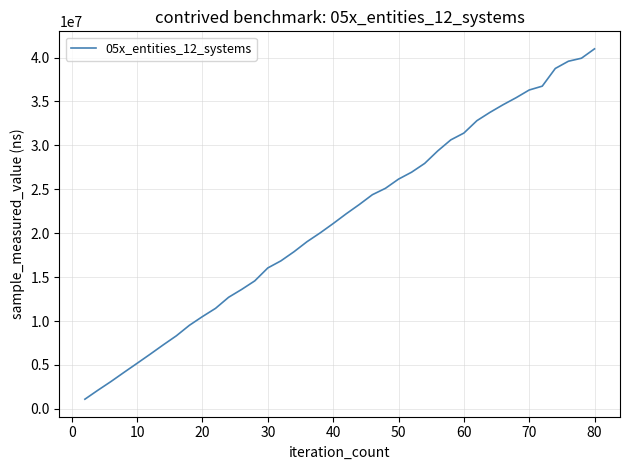

What is the smallest value displayed?

1099300